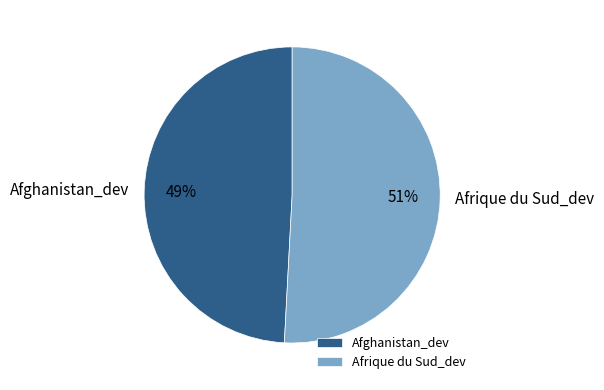

Which has a higher value, Afrique du Sud_dev or Afghanistan_dev?

Afrique du Sud_dev